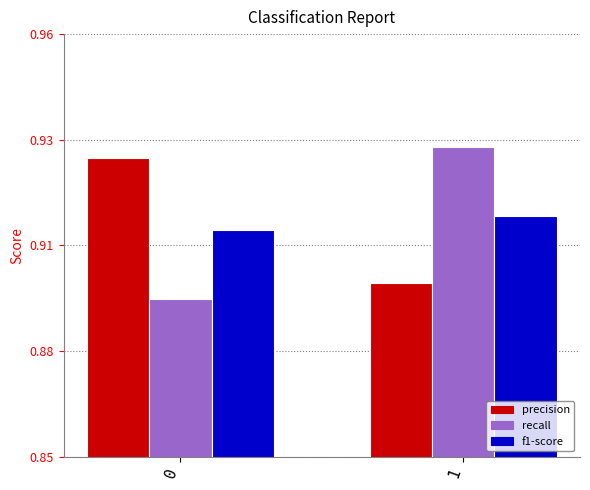

Reading left to right, extract all data points from this chart.

precision: 0.9	0.9
recall: 0.9	0.9
f1-score: 0.9	0.9